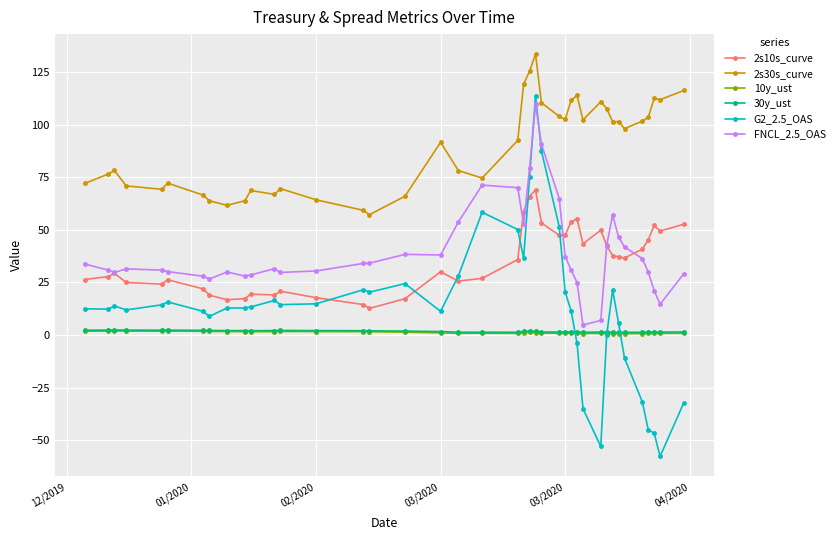

What is the value of the 30y_ust point at the 22nd from the left?

1.7